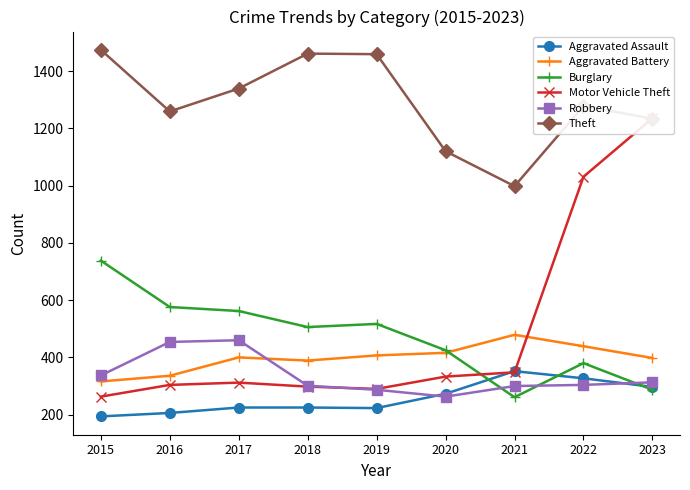

What is the maximum value shown in the chart?

1474